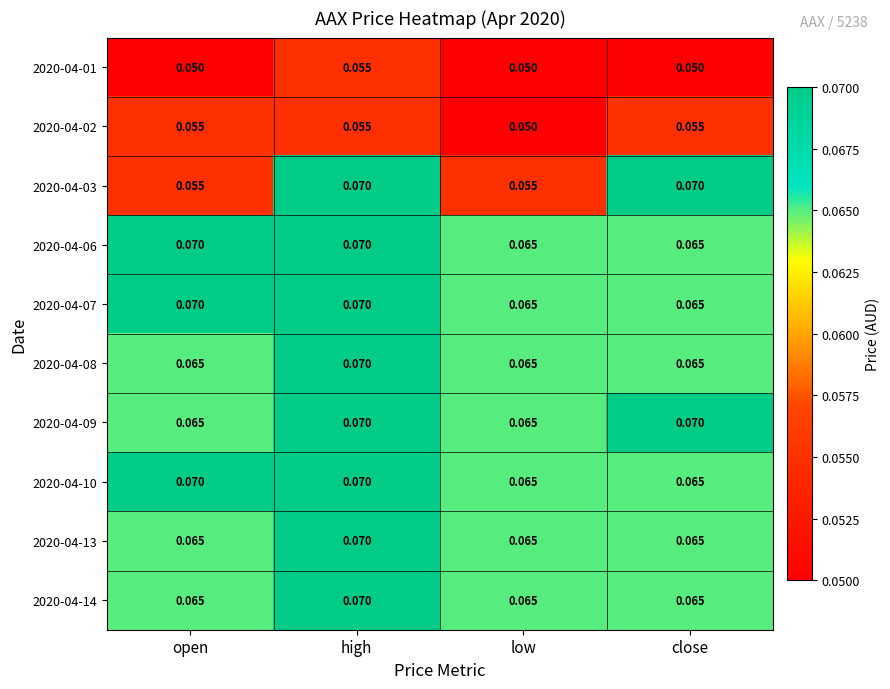

At which category is the sum across all series the highest?

high